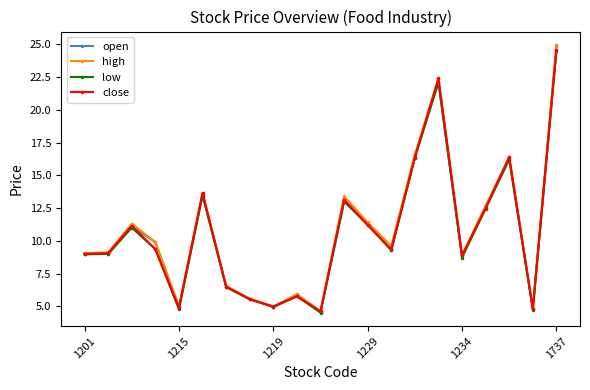

What is the value of the high point at the 4th from the left?

9.9